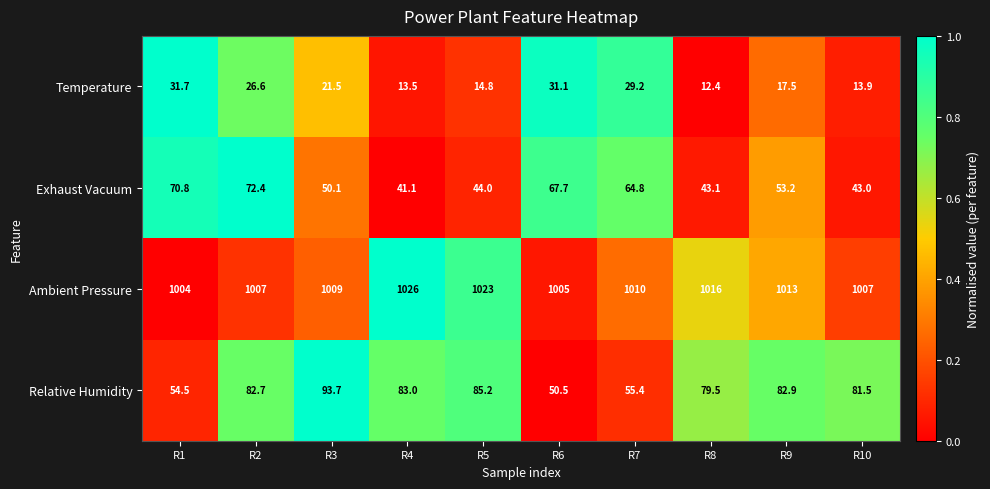

What is the average value of the Relative Humidity series?

74.9